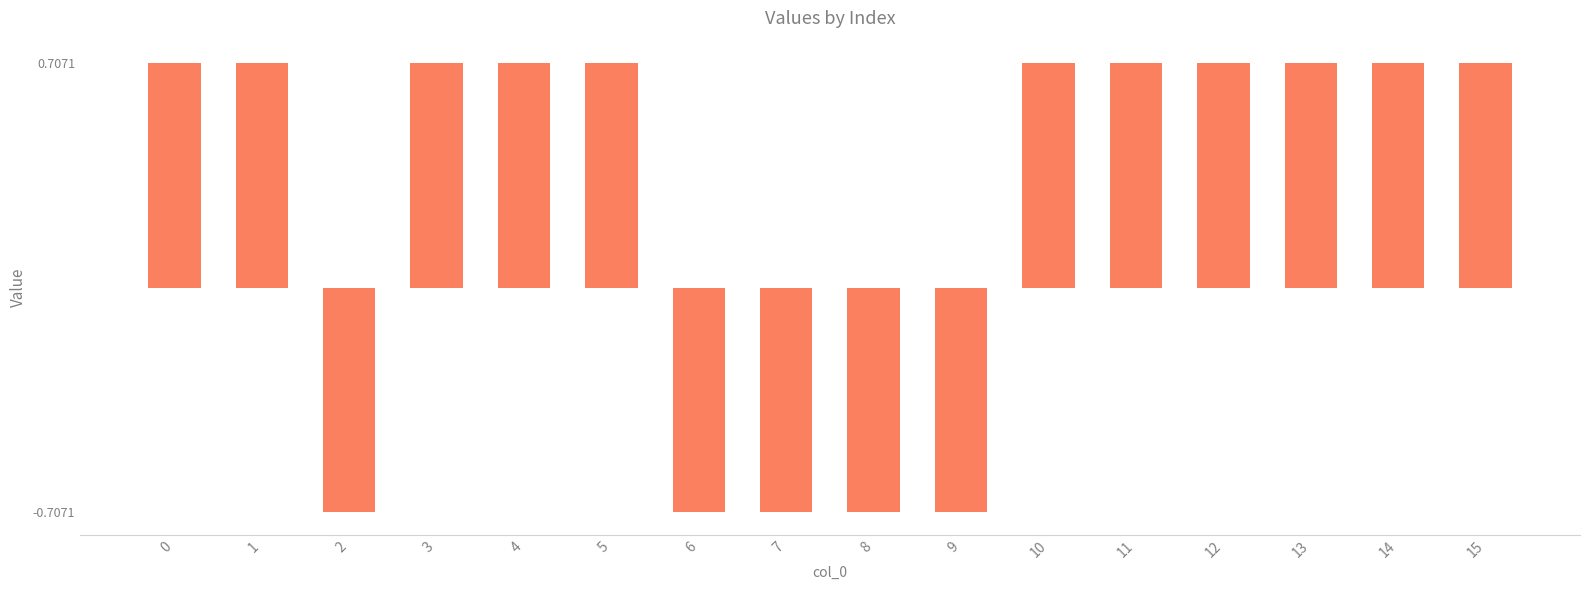

What is the sum of all values?

4.2